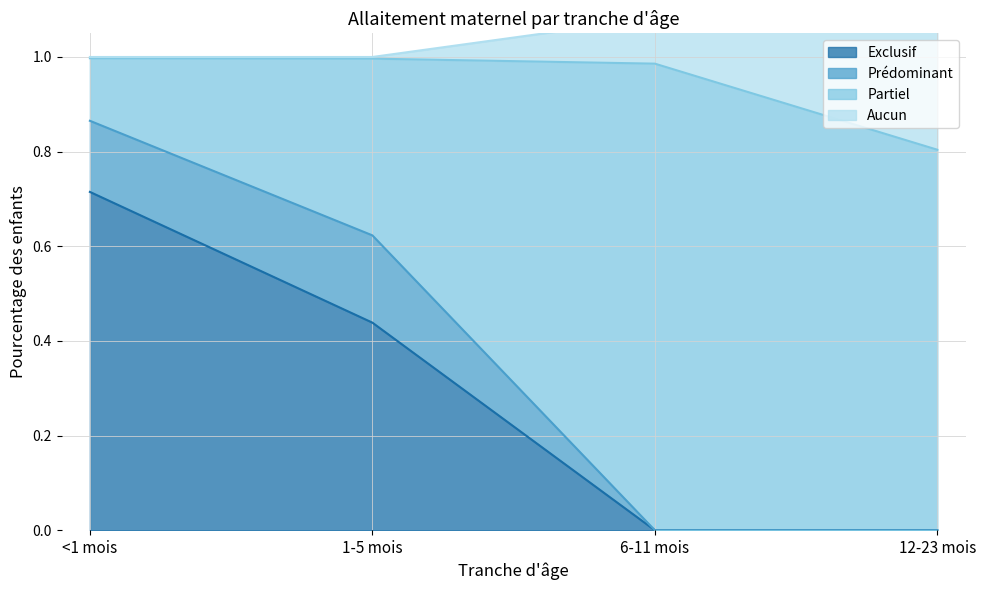

At which category is the sum across all series the highest?

<1 mois